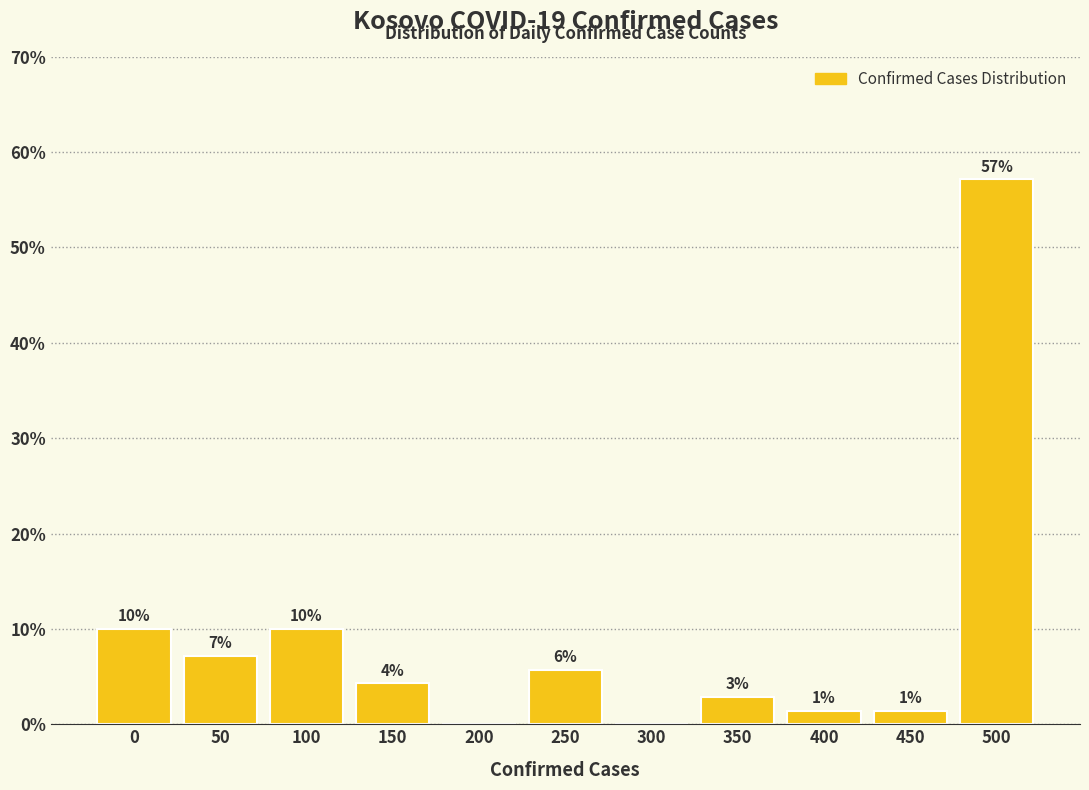

Are the bars horizontal?

No